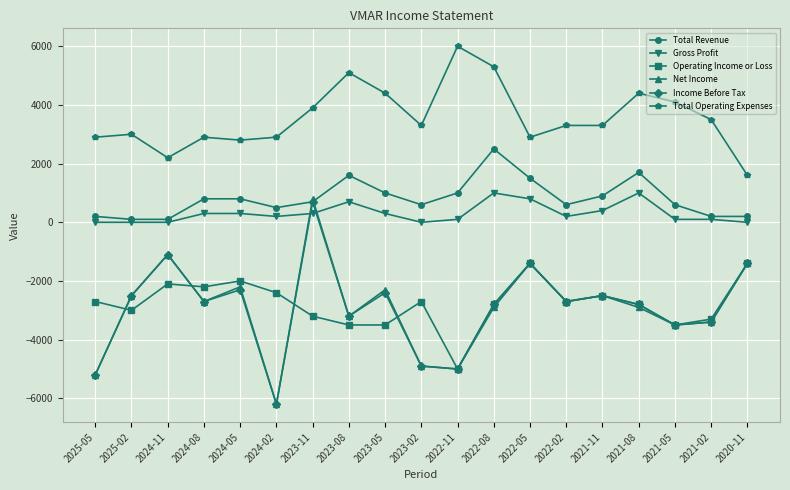

What is the sum of the Net Income values at 2024-08 and 2021-11?

-5200